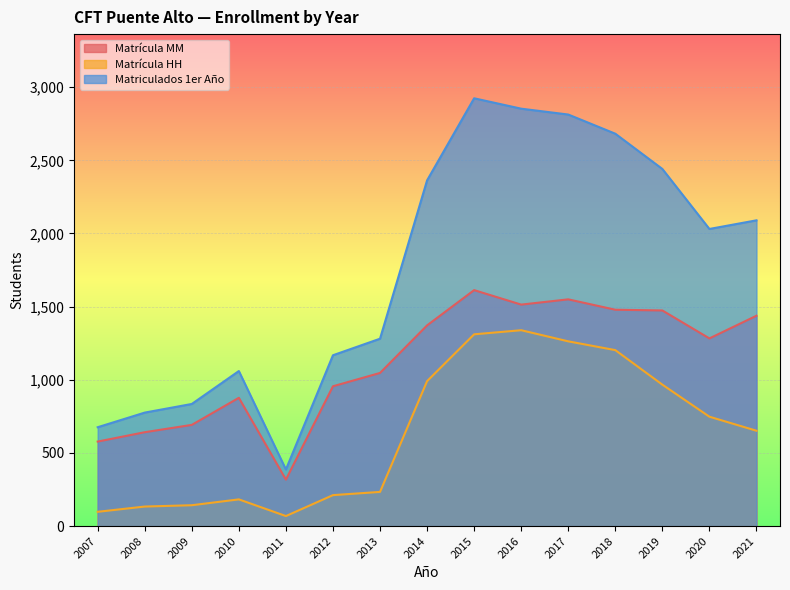

Which series changed the most between 2011 and 2014?

Matriculados 1er Año